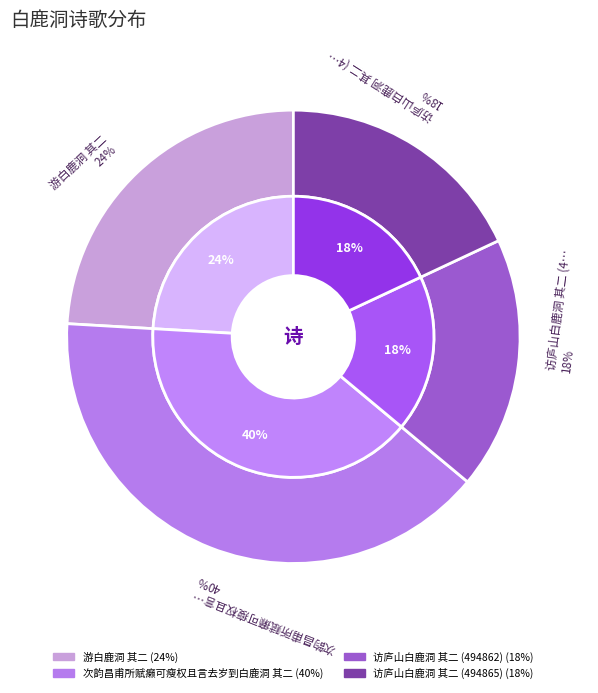

To the nearest percent, what is the combined percentage of 访庐山白鹿洞 其二 (494862) and 次韵昌甫所赋癞可瘦权且言去岁到白鹿洞 其二?

58%